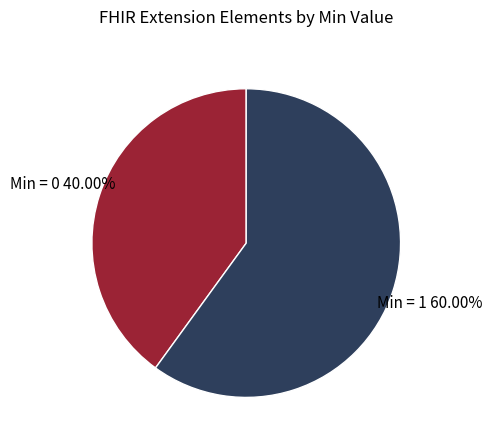

How many segments does this pie chart have?

2